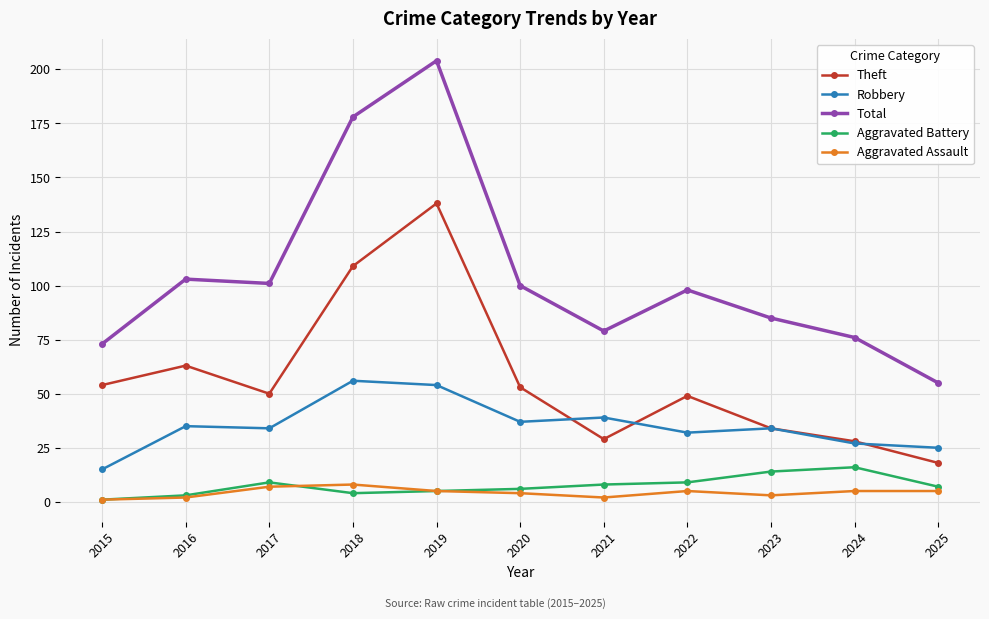

At which category is the sum across all series the highest?

2019